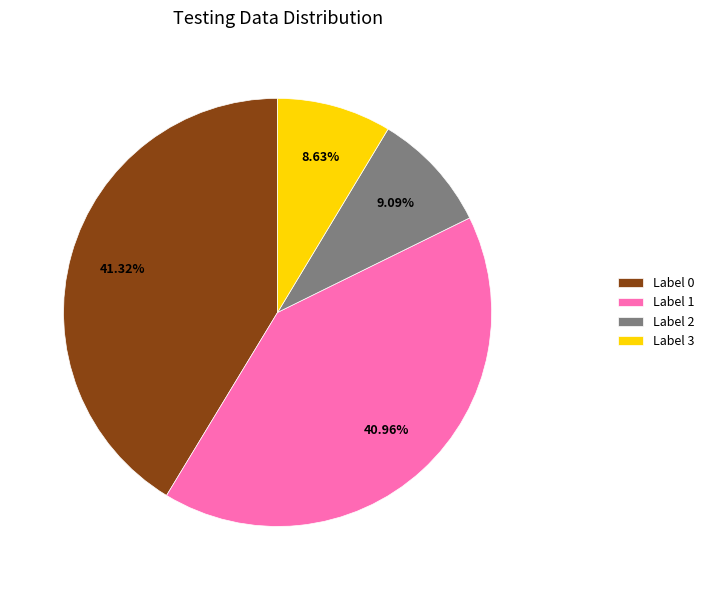

Do Label 1 and Label 0 together represent more than half of the pie?

Yes